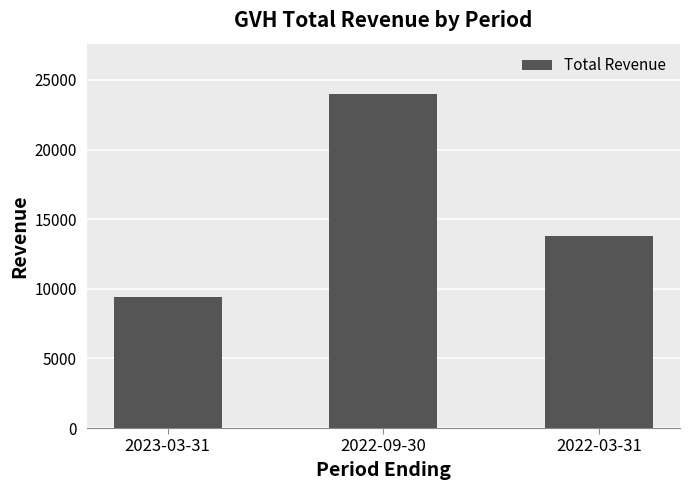

The value at 2022-09-30 is 24000. True or false?

True